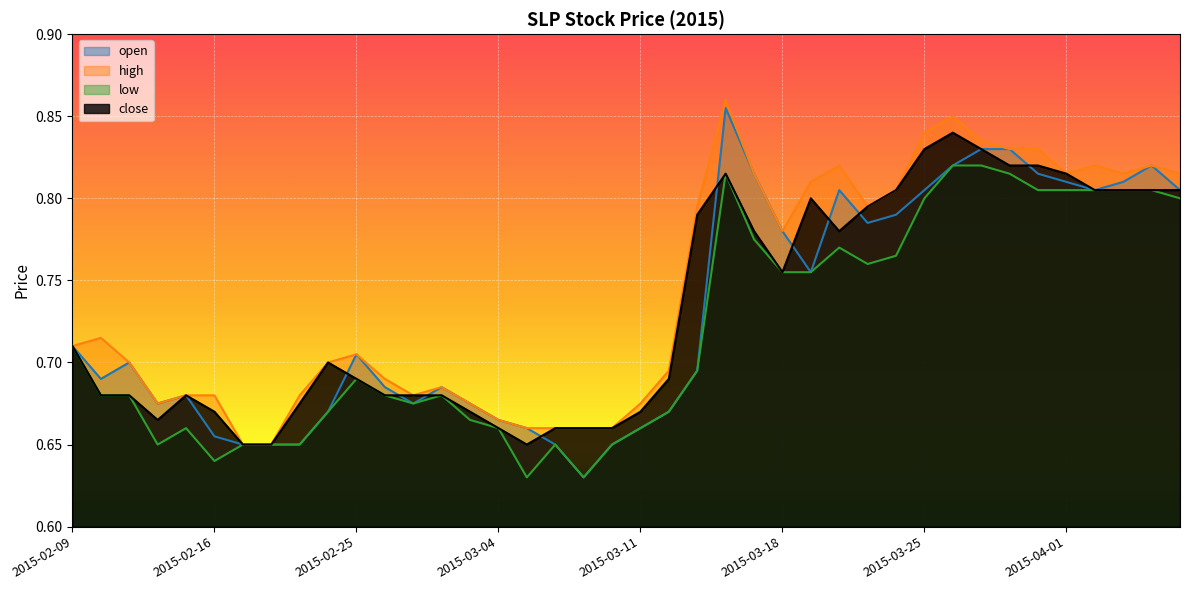

At 2015-03-06, list the series in order from largest to smallest.

high, close, open, low